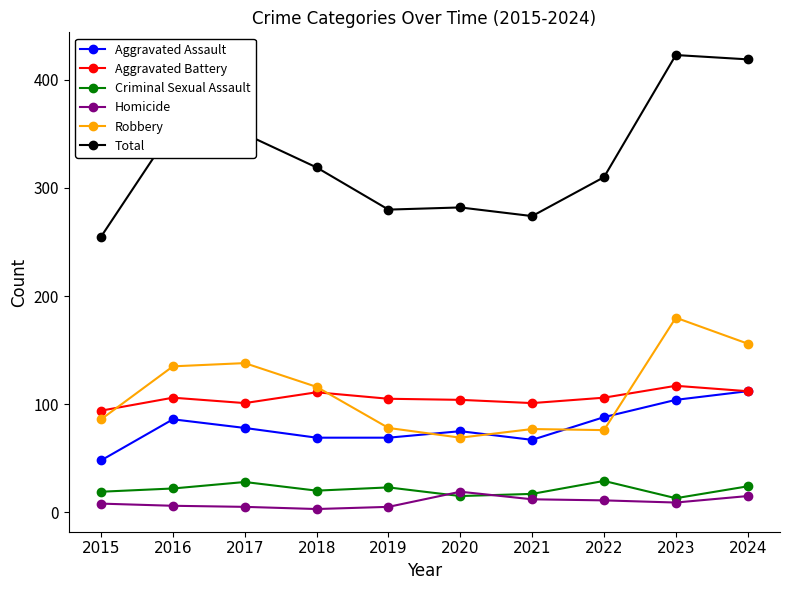

What is the value of the Aggravated Assault point at the 5th from the left?

69